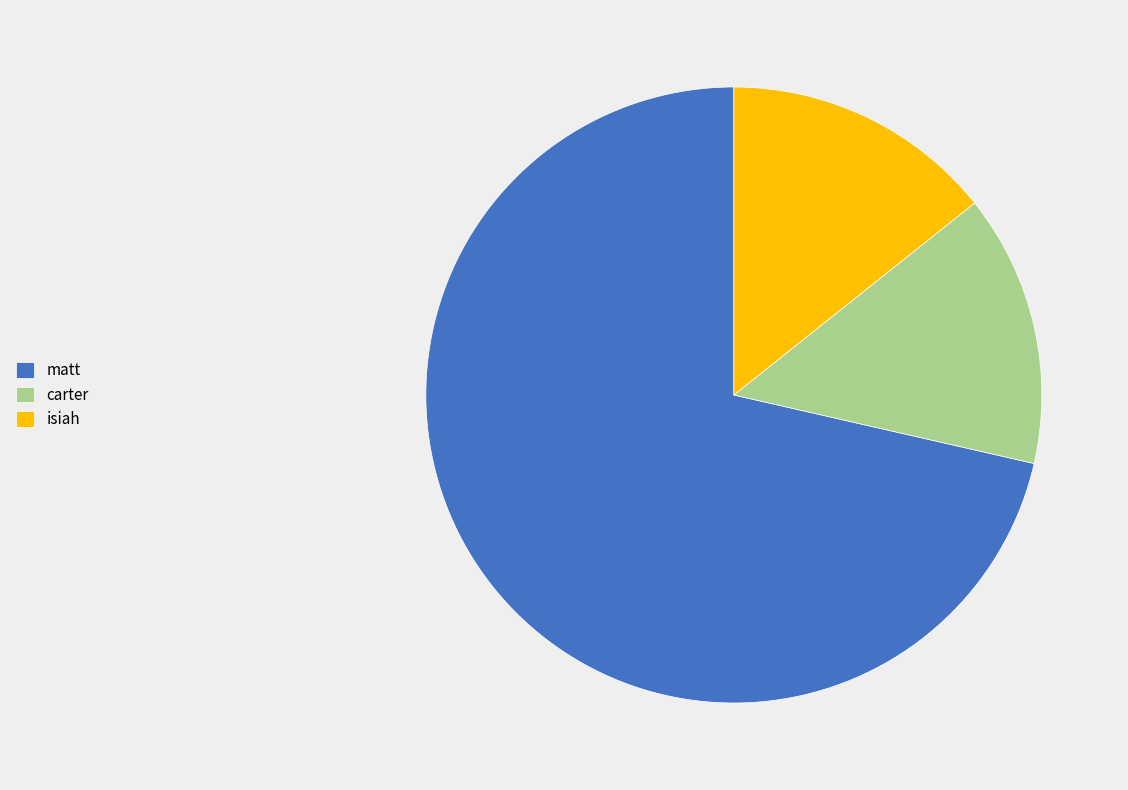

The matt slice represents 71% of the pie. True or false?

True